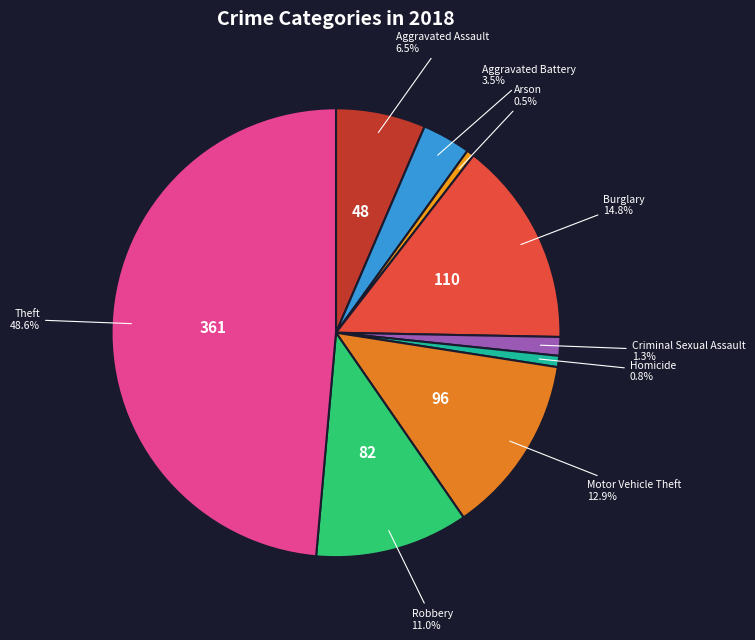

What is the largest slice in the pie chart?

Theft